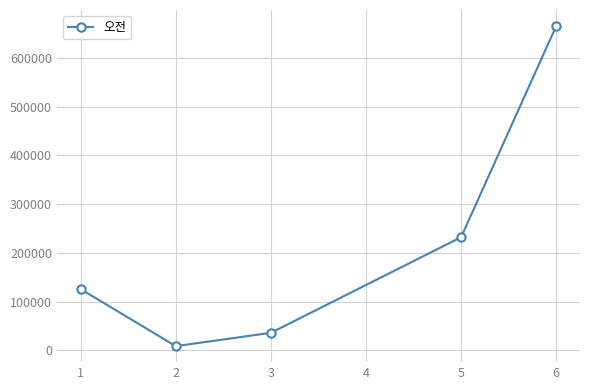

Rank the categories by value from lowest to highest.

2, 3, 1, 5, 6